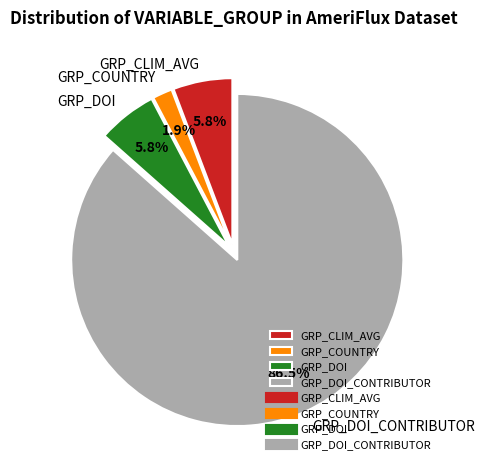

To the nearest percent, what is the average slice percentage?

25%